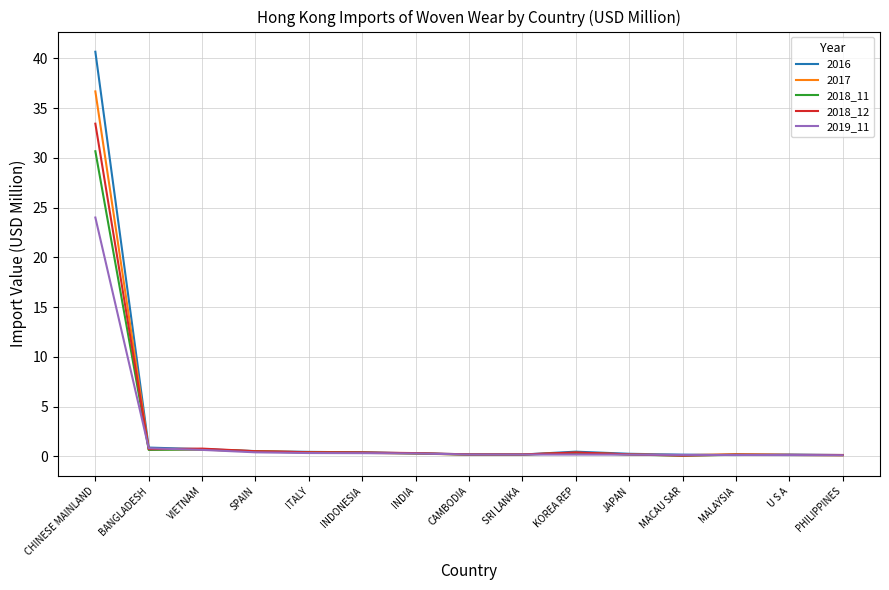

Rank the series by their maximum value, from lowest to highest.

2019_11, 2018_11, 2018_12, 2017, 2016